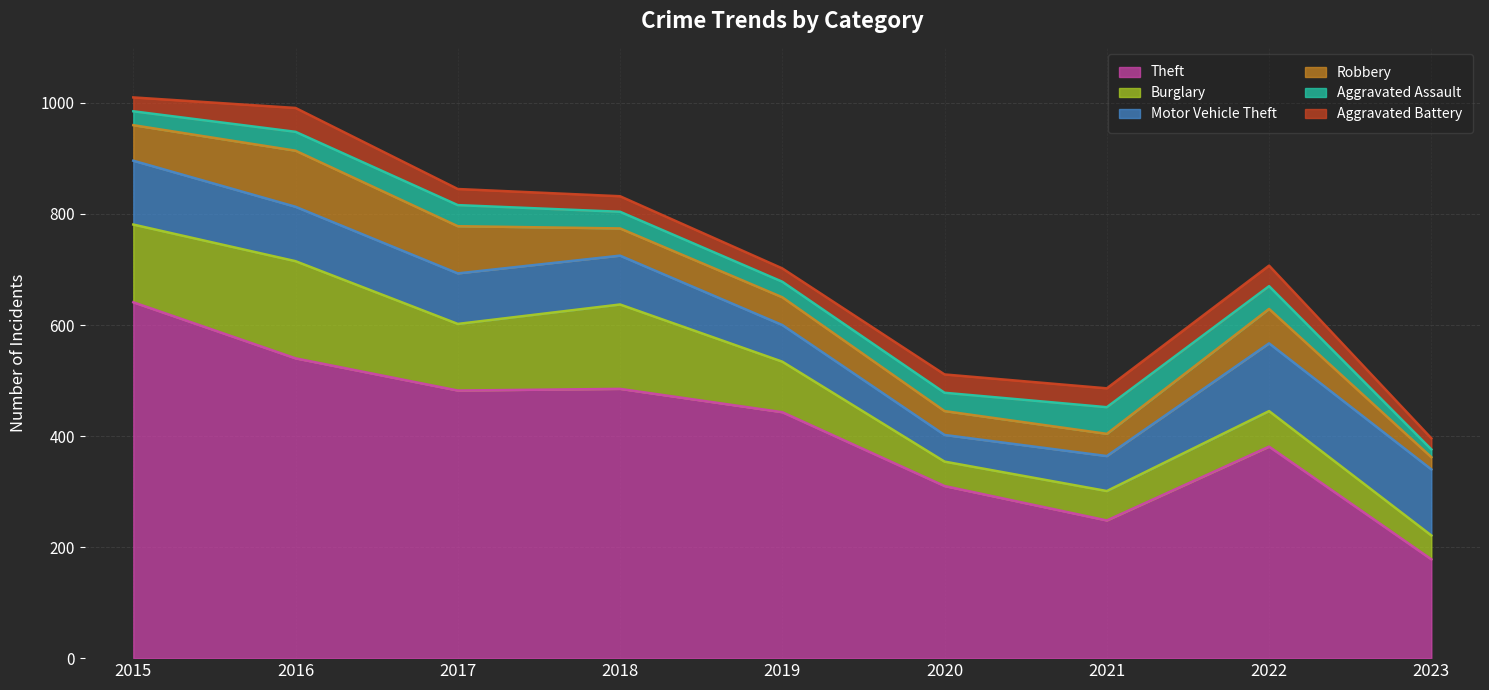

How many interior local peaks does the Aggravated Assault series have?

2